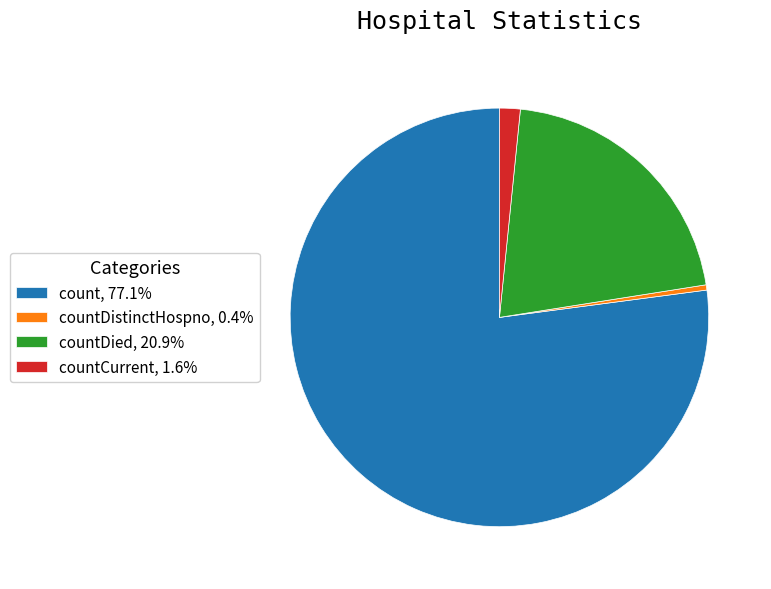

Approximately how many times larger is the value at count, 77.1% compared to countCurrent, 1.6%?

48.2